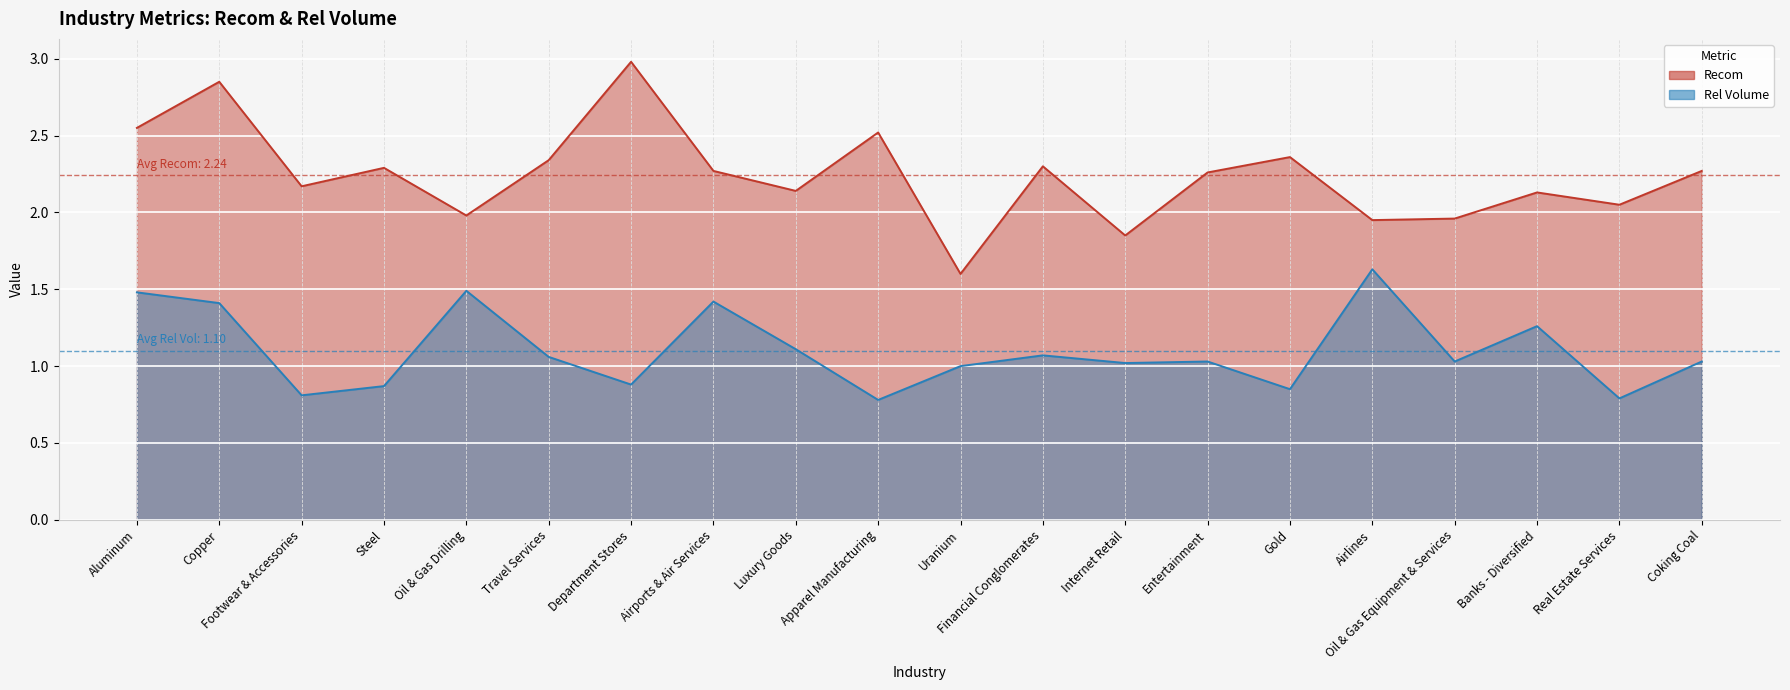

True or false: Rel Volume has more than 1 points higher than both neighbors.

True